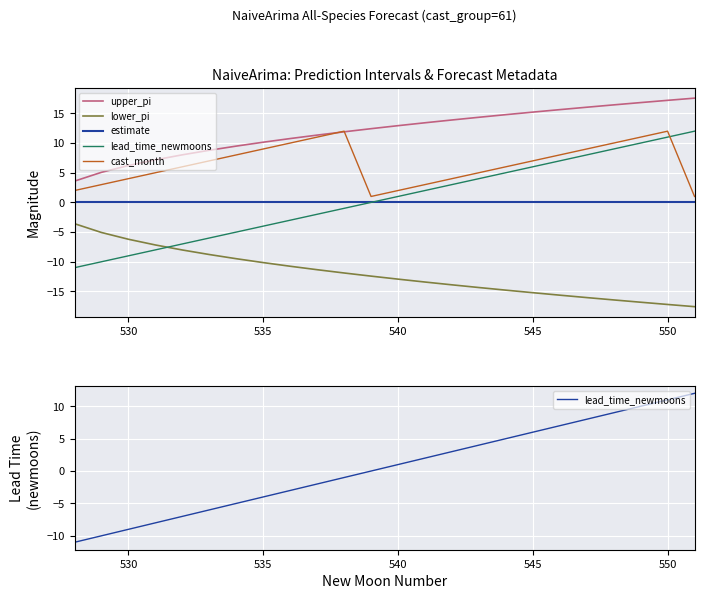

Is it true that lower_pi equals -6.0 at 525?

False